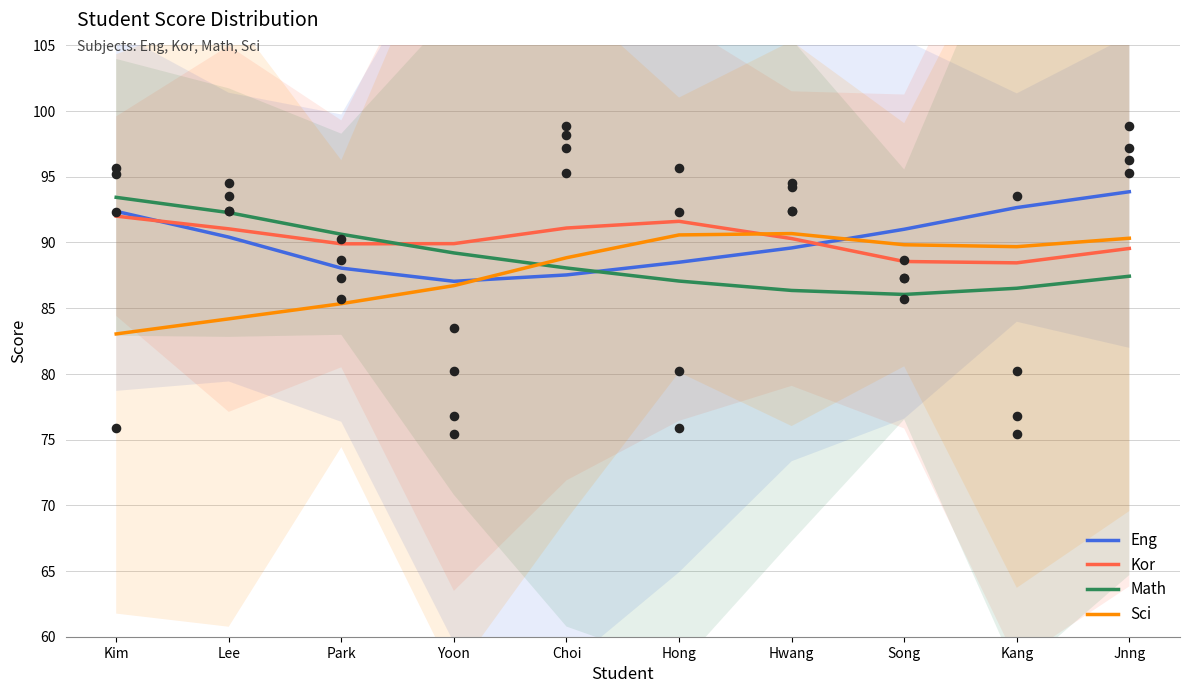

At how many categories does at least one series exceed 84?

10